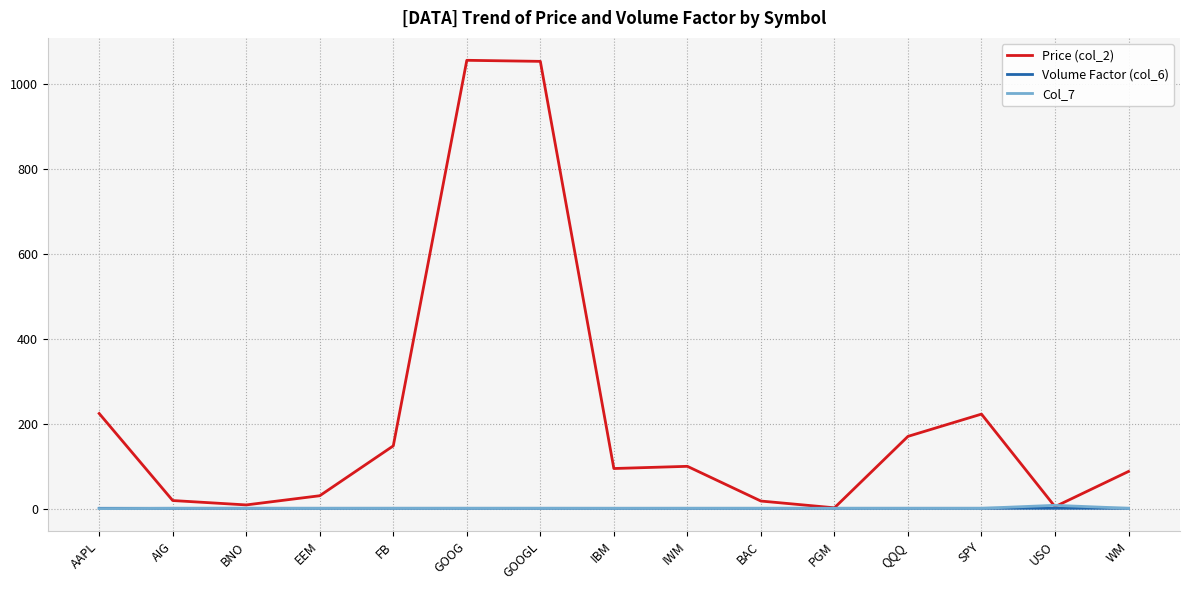

What is the sum of the Col_7 values at FB and SPY?

2.0